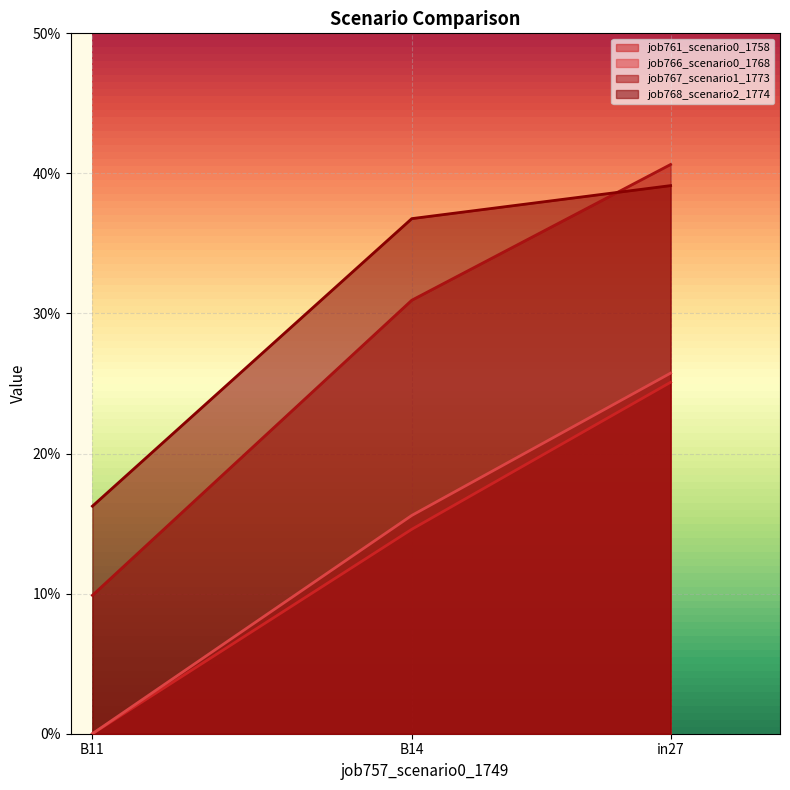

What is the difference between the job761_scenario0_1758 values at B14 and B11?

0.1